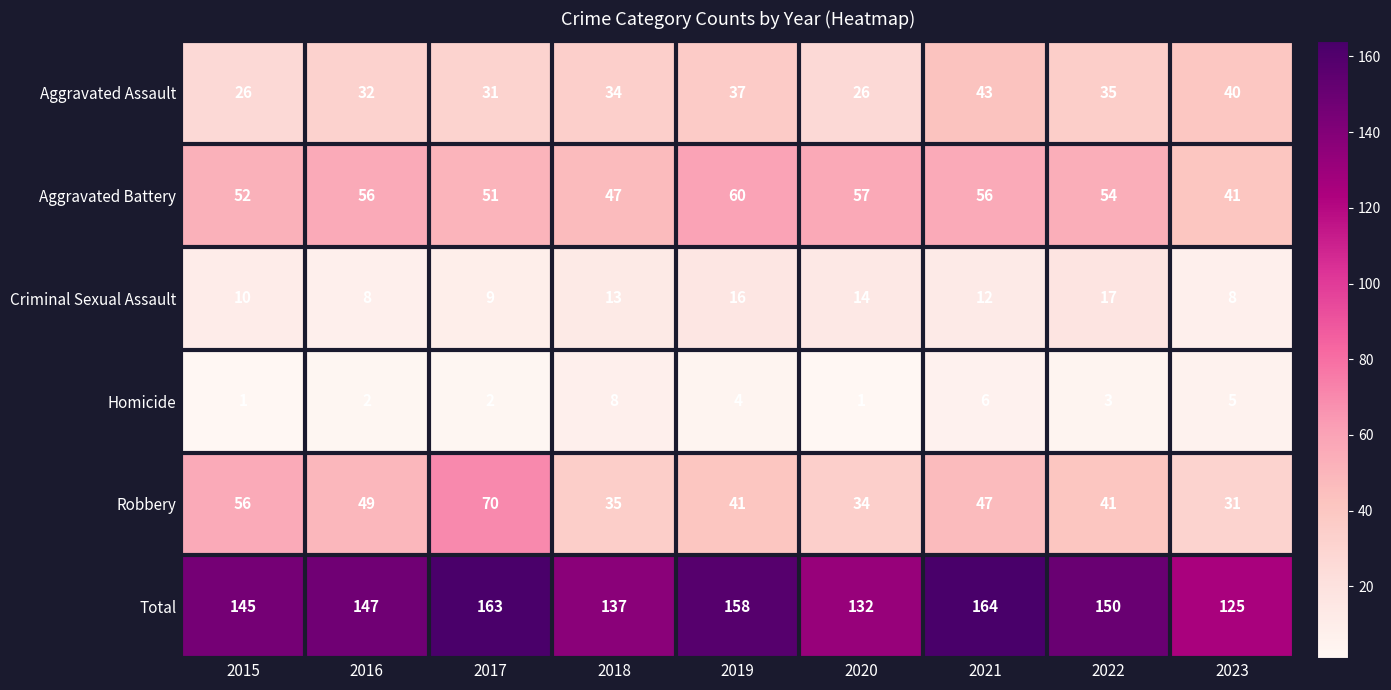

Is it true that Homicide equals 1 at 2020?

True